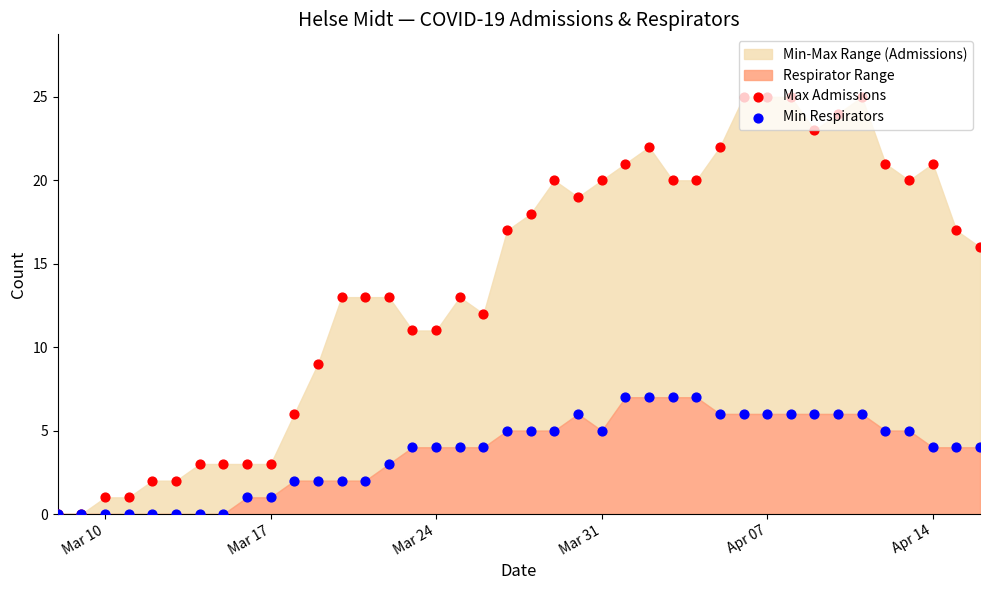

At how many categories does at least one series exceed 1?

36